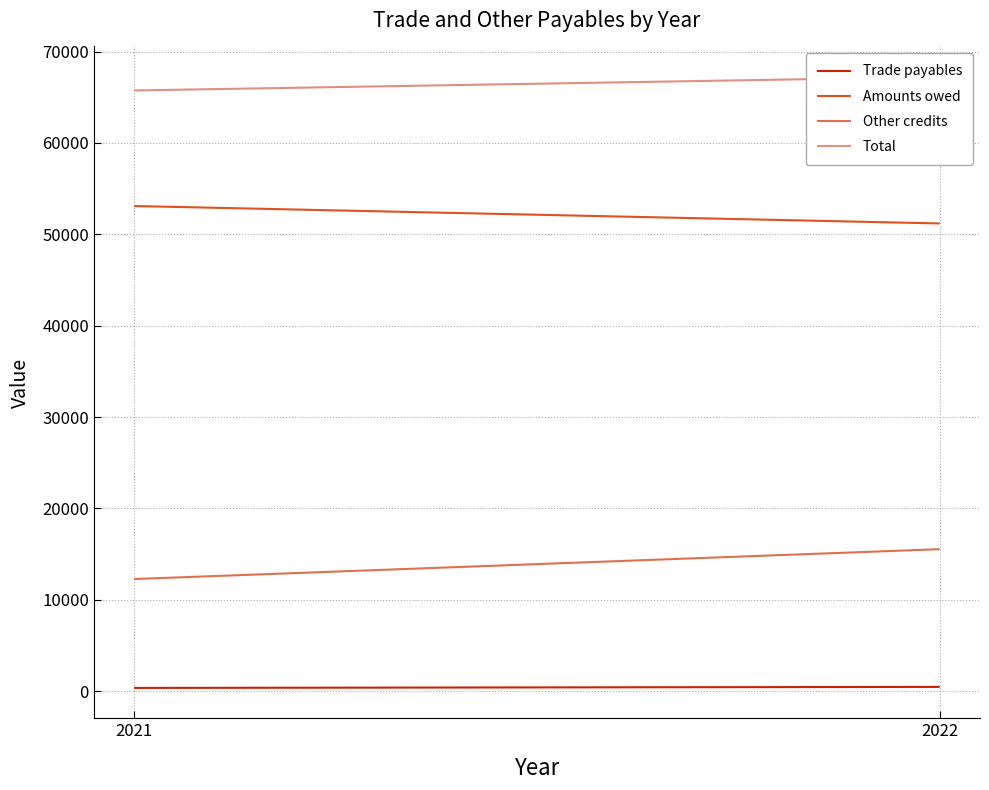

What is the difference between the maximum and minimum values in the Trade payables series?

112